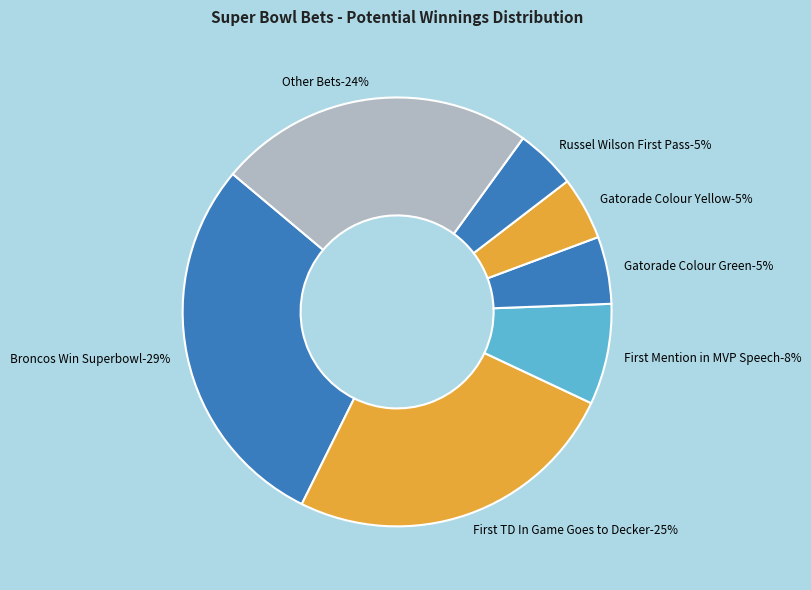

Do RHCP Bandmember Shirtless and Broncos Win Superbowl together represent more than half of the pie?

No